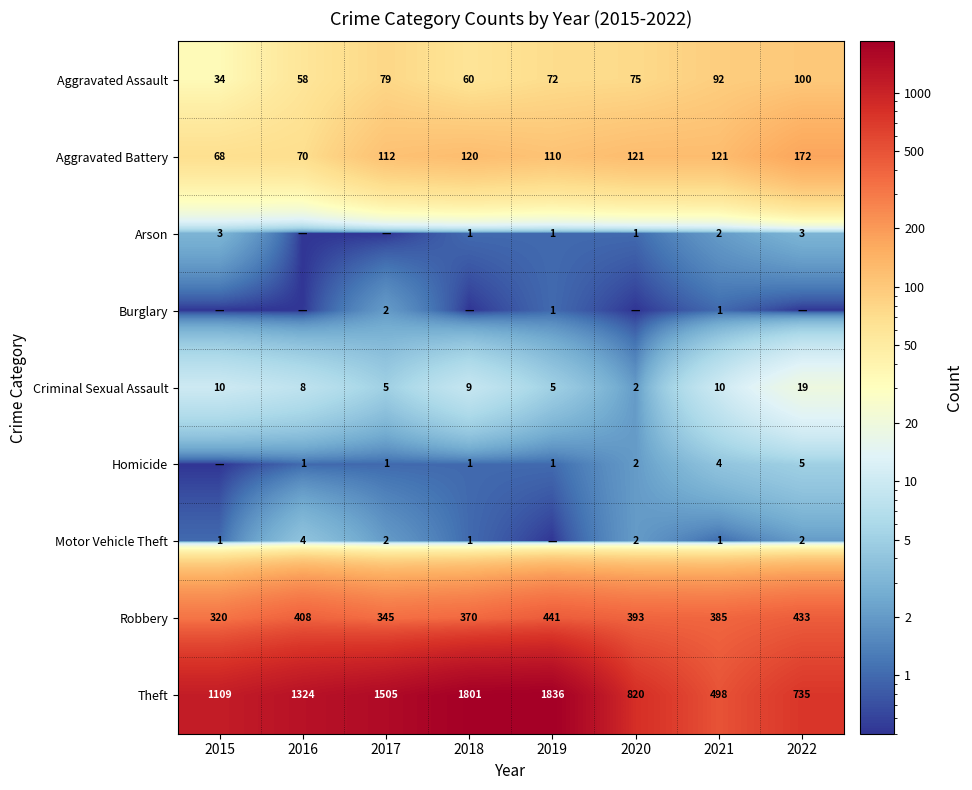

Between 2021 and 2019, which is larger?

2021